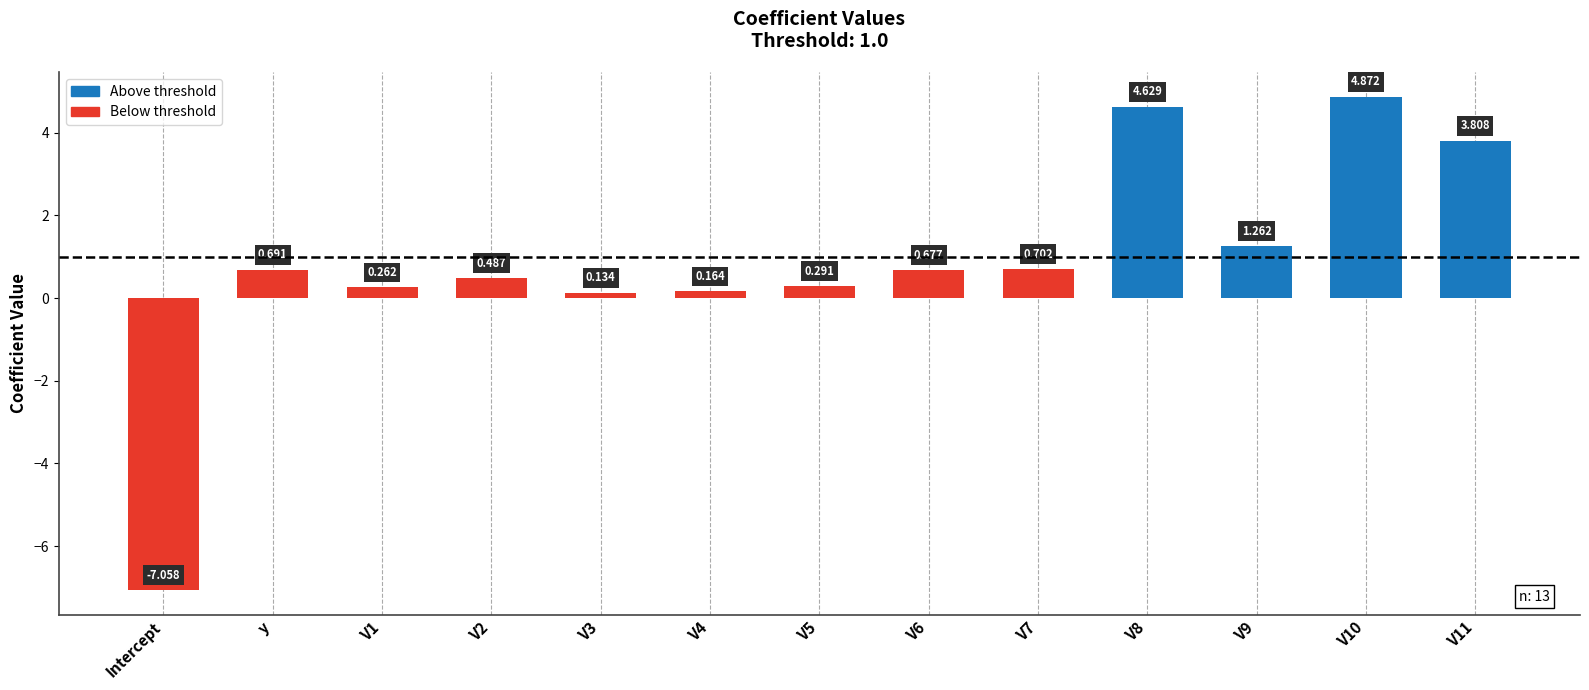

Which has a higher value, y or V5?

y